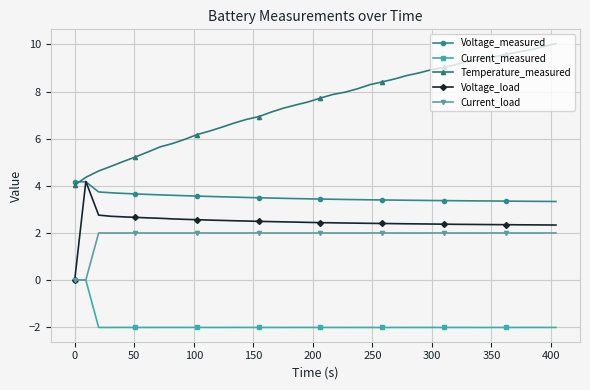

At how many categories does at least one series exceed 1?

40